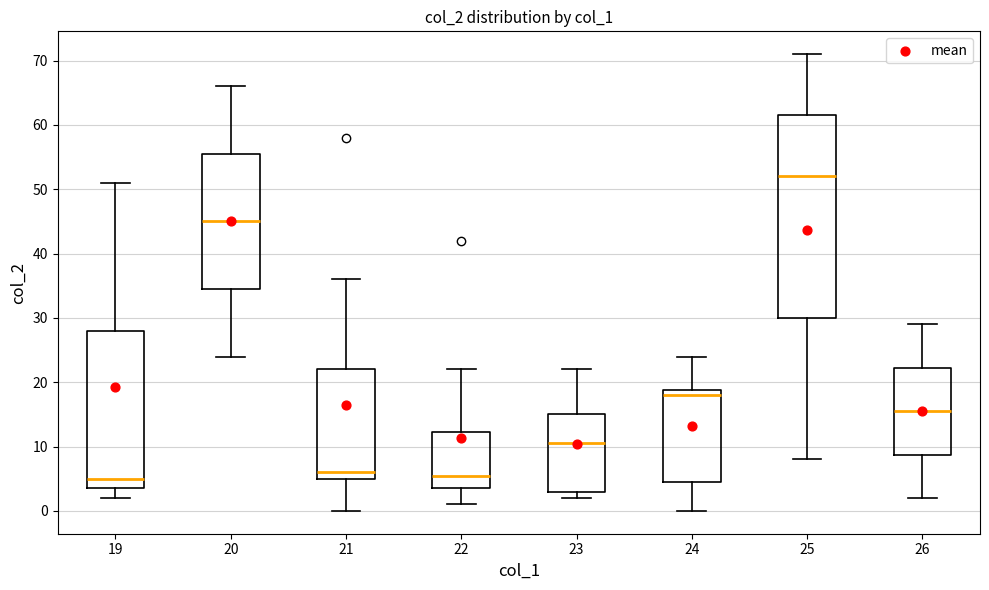

Which box has the highest median line?

25